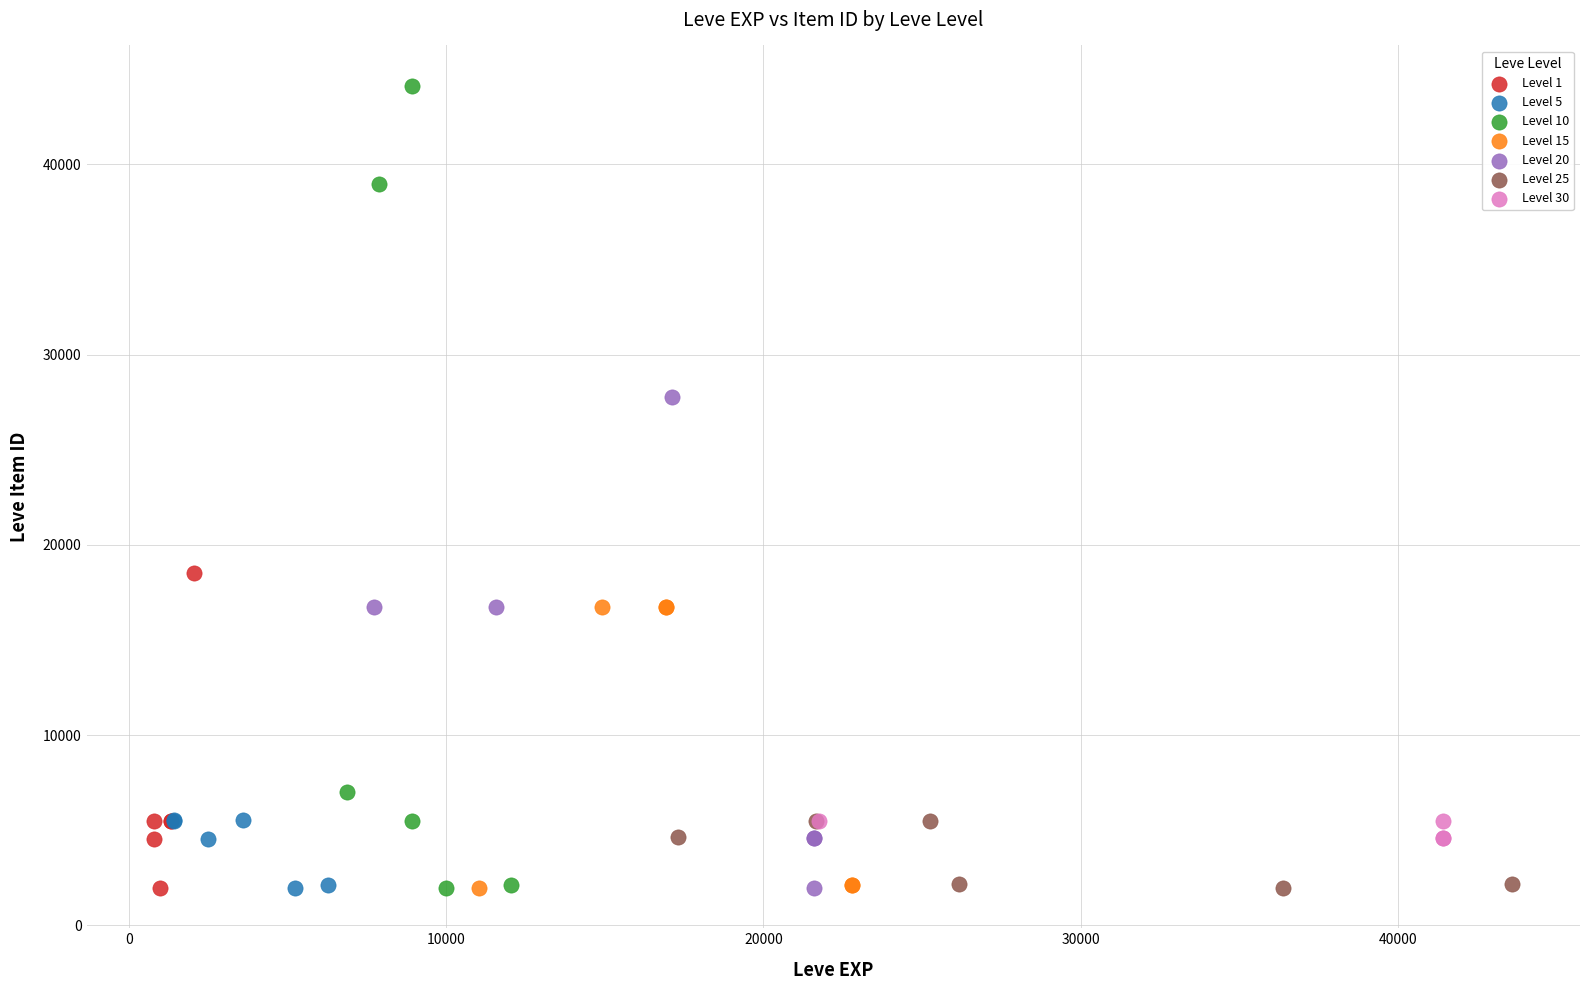

Which series reaches the maximum Y coordinate?

Level 10